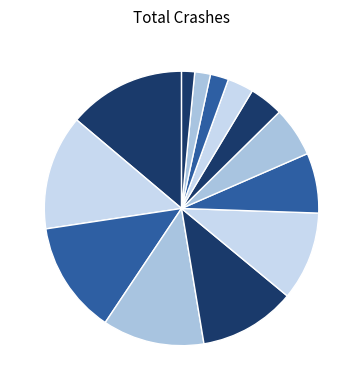

How many slices are in this pie chart?

13